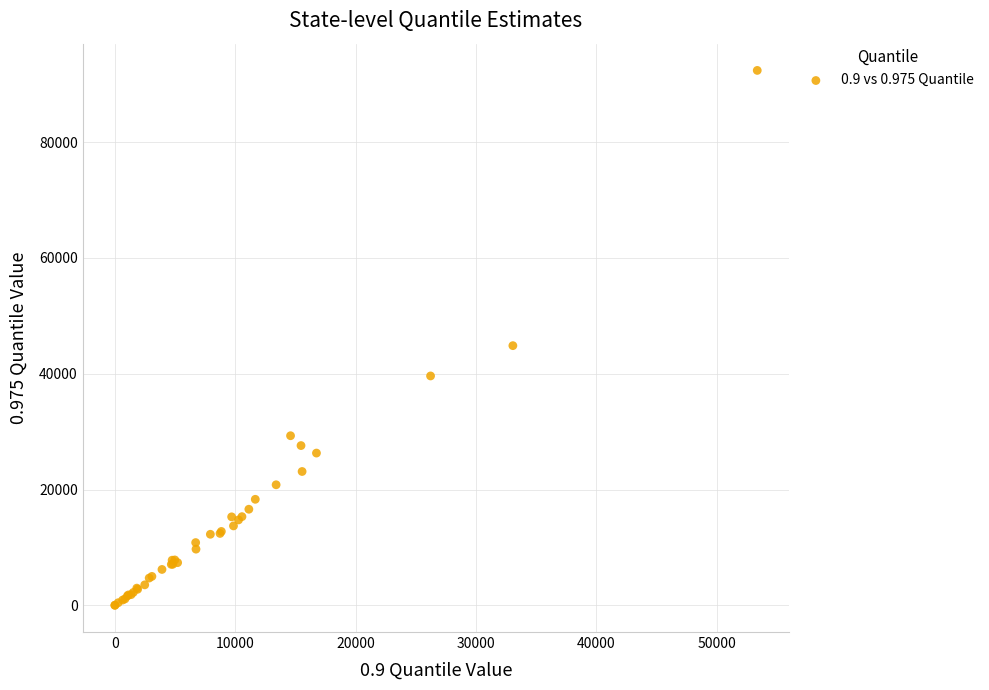

What Y value in the scatter plot is closest to 46199?

44851.0